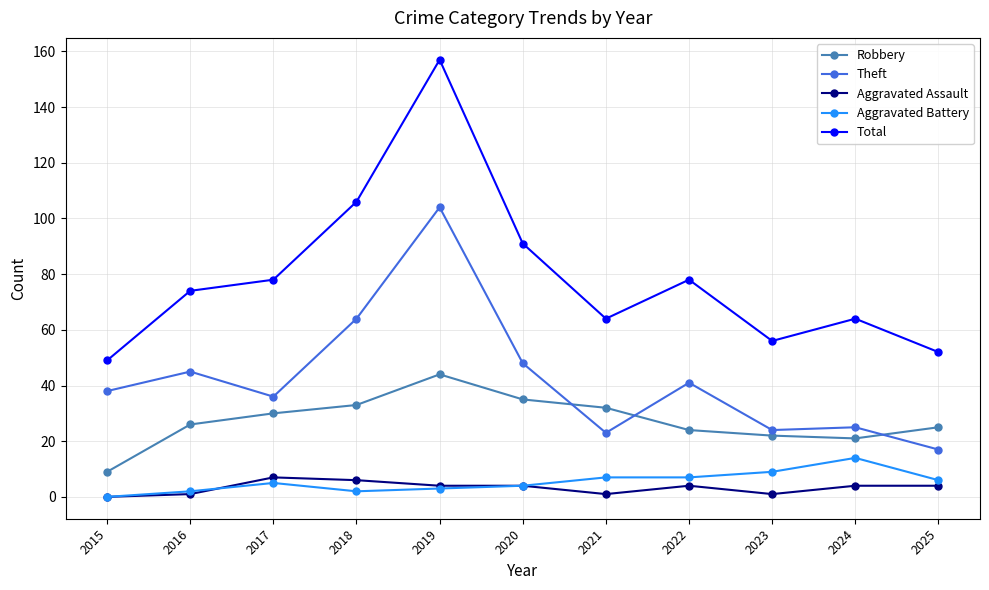

List the series in order of their peak value, highest first.

Total, Theft, Robbery, Aggravated Battery, Aggravated Assault